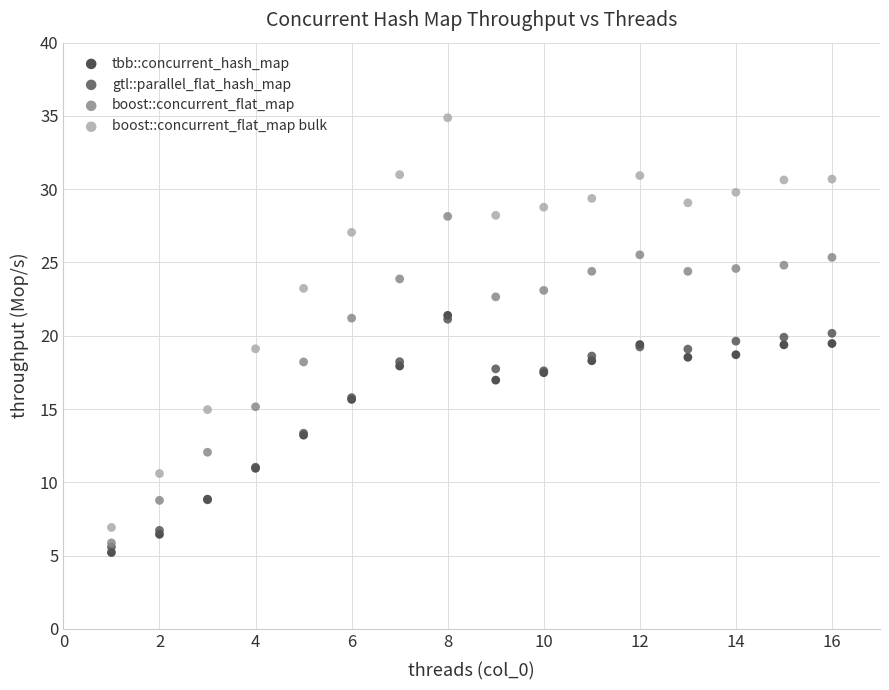

What are all the series names shown in the legend?

tbb::concurrent_hash_map, gtl::parallel_flat_hash_map, boost::concurrent_flat_map, boost::concurrent_flat_map bulk